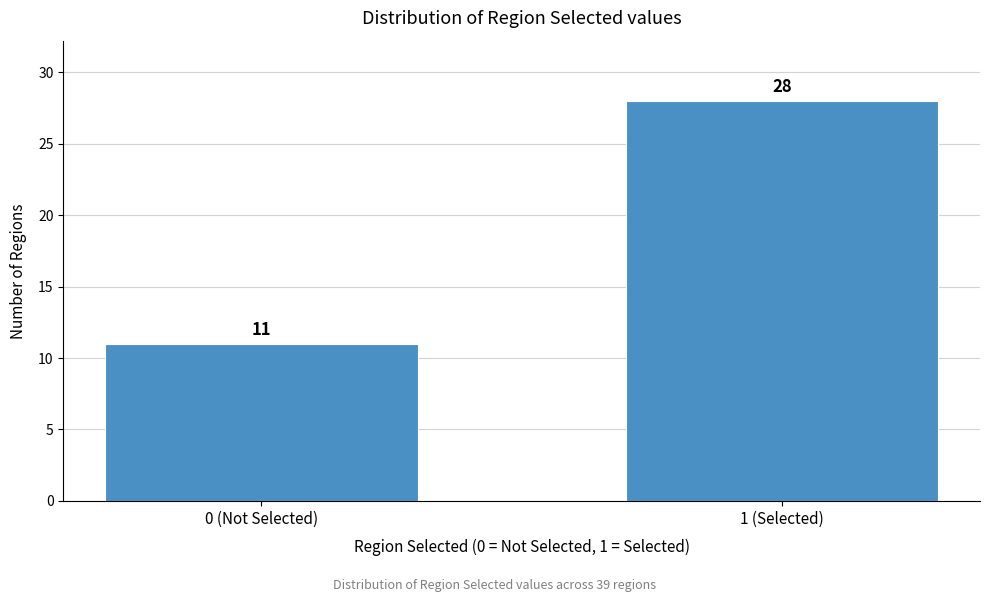

Reading left to right, list all the values displayed in this chart.

0 (Not Selected)=11	1 (Selected)=28